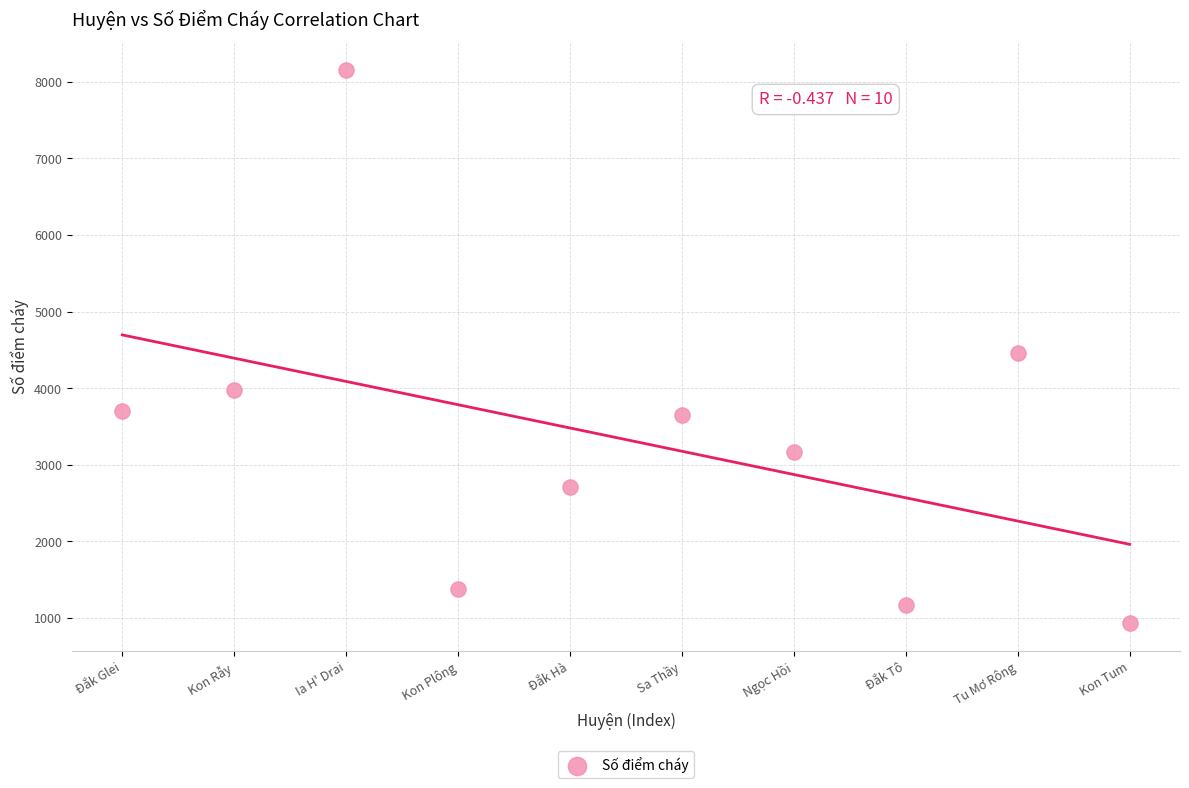

What is the range of X values (max minus min)?

9